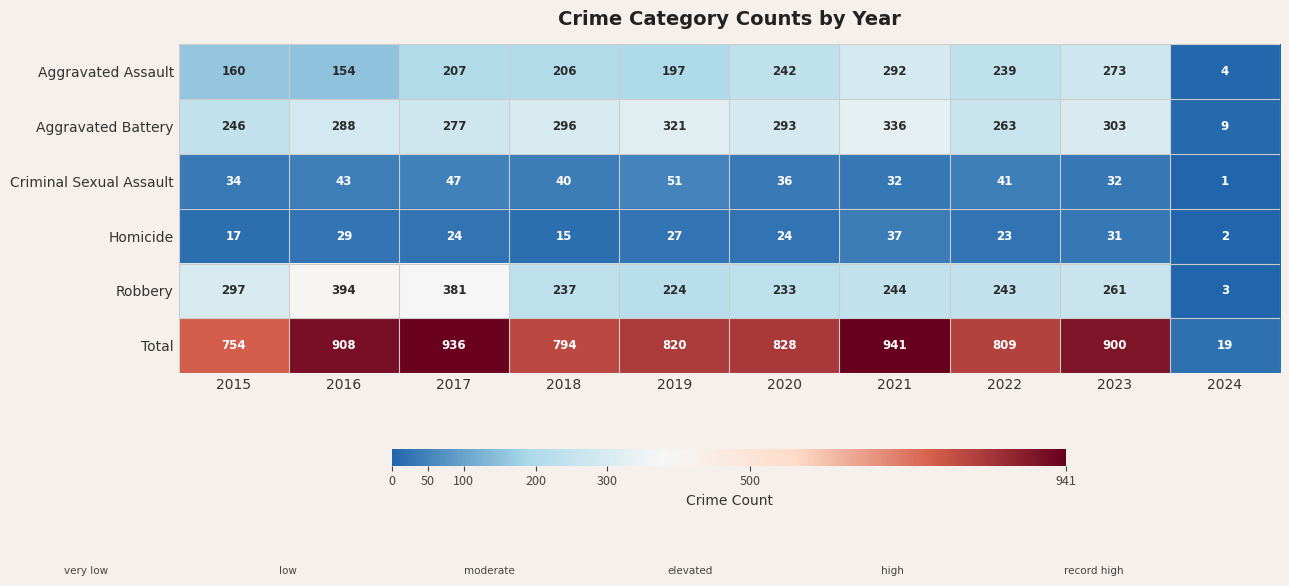

True or false: Homicide has a value of 15 at 2018.

True